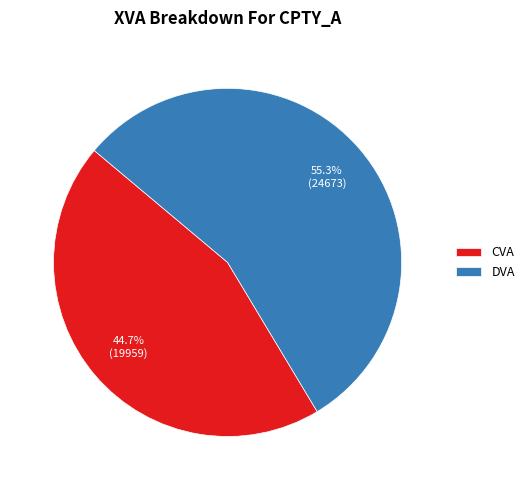

What is the total percentage of CVA and DVA?

100.0%